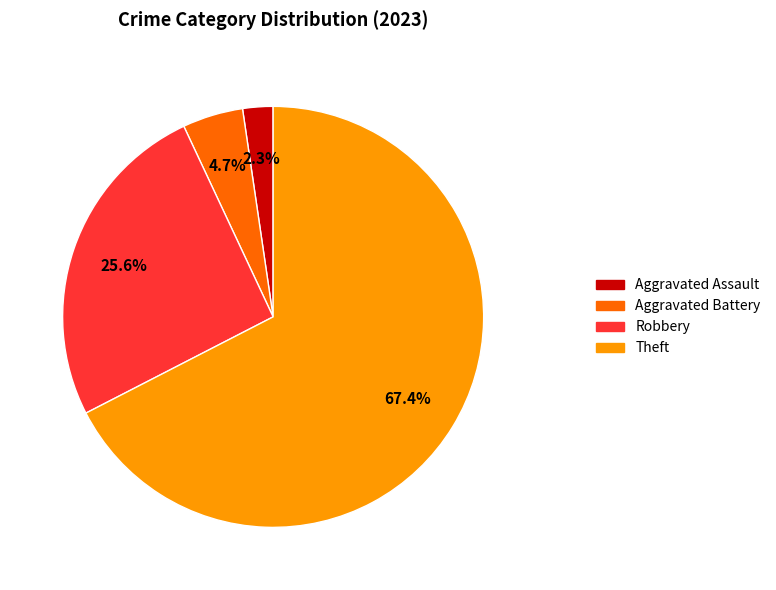

Is there a majority slice in this chart?

Yes